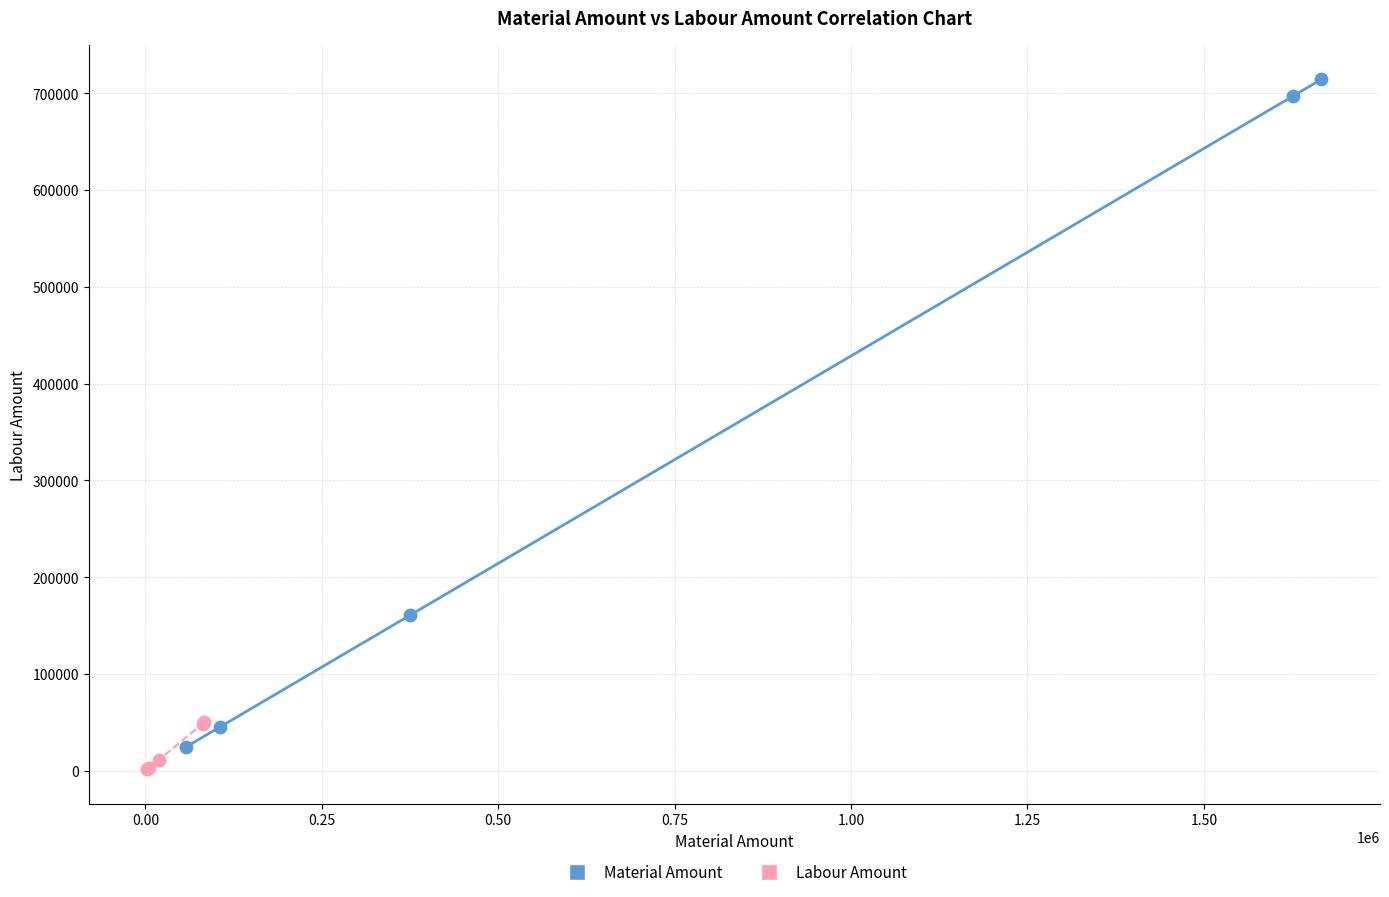

Which series reaches the minimum Y coordinate?

Labour Amount